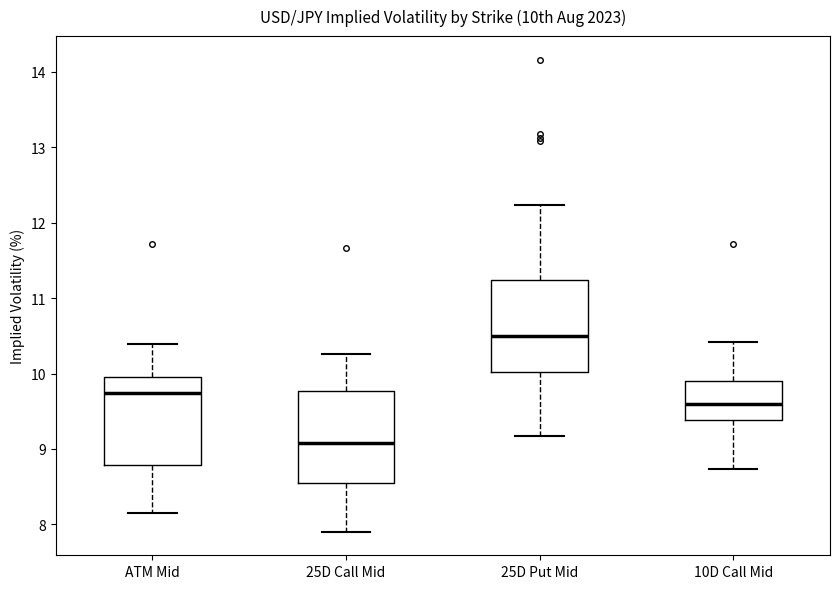

Where does the median line of the box for 10D Call Mid sit on the y-axis? The values are not printed on the chart, so give them approximately, as read against the axis.

9.6